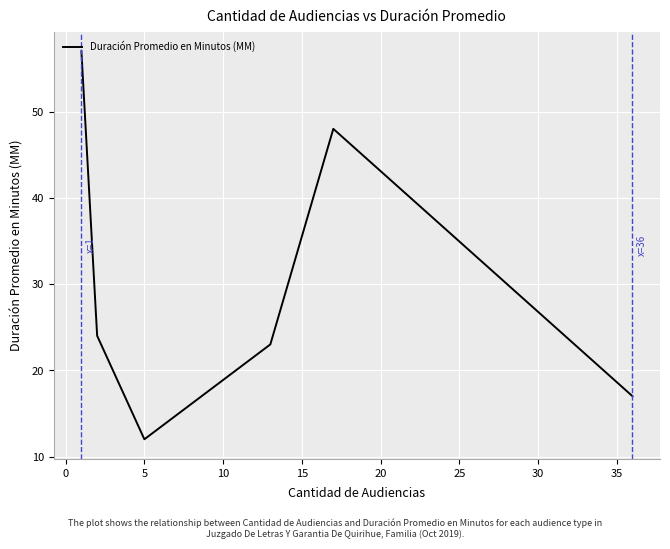

What is the greatest value displayed?

57